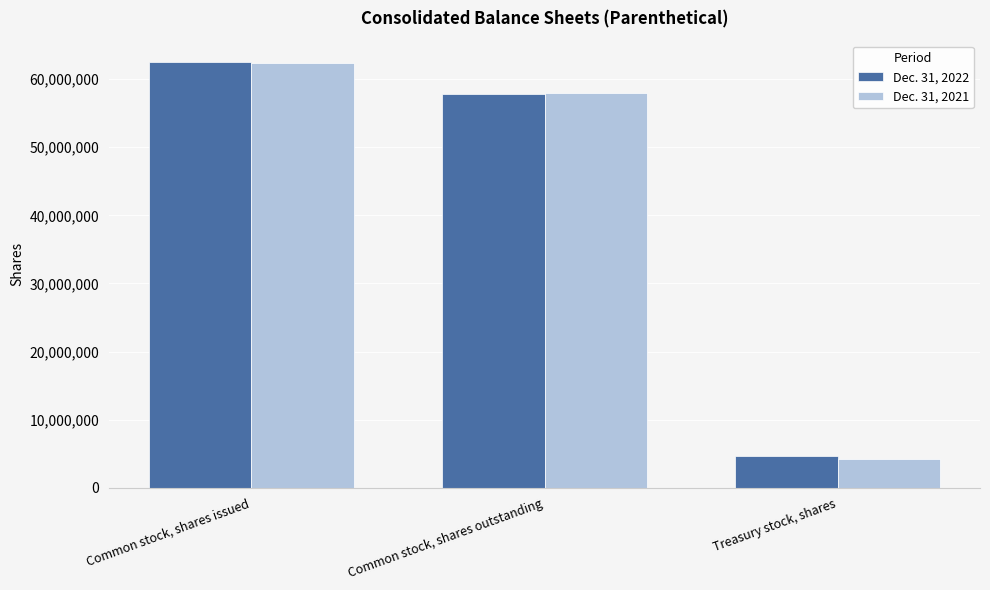

Are the bars grouped side by side (vs. stacked)?

Yes